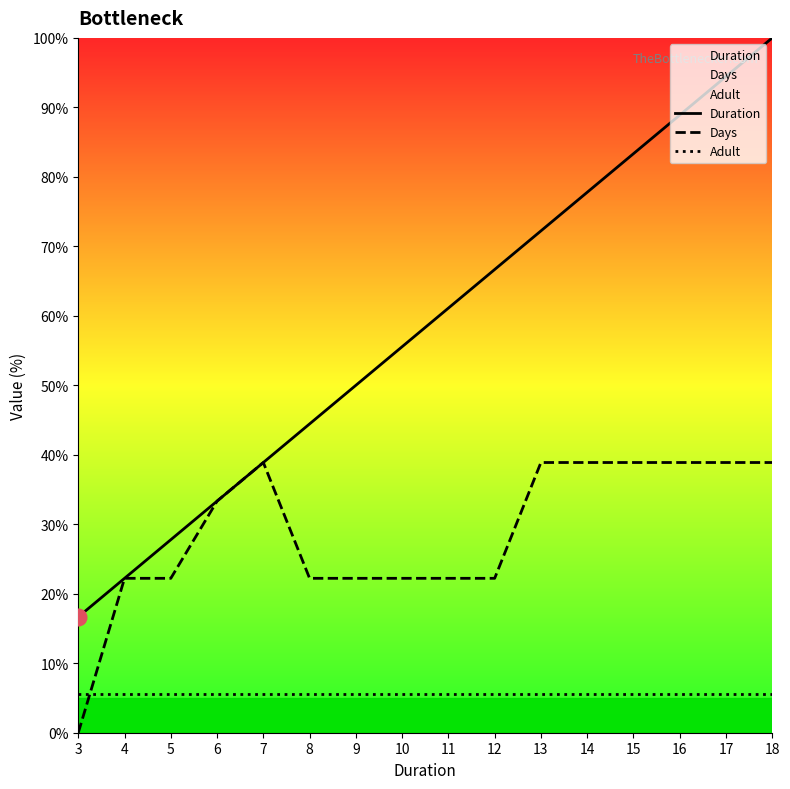

What is the difference between the Duration values at 4 and 5?

5.6